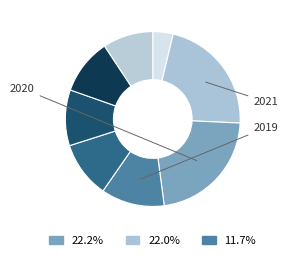

Count the number of slices in the pie.

8